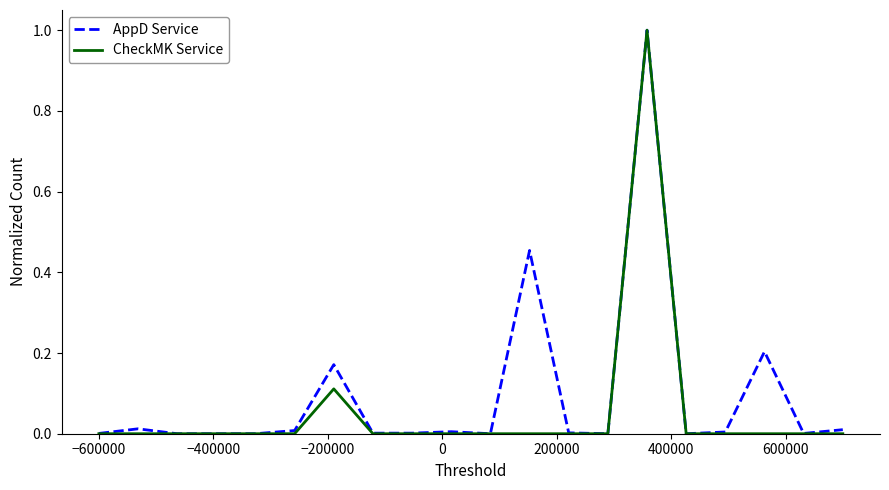

Does the chart have visible grid lines?

No